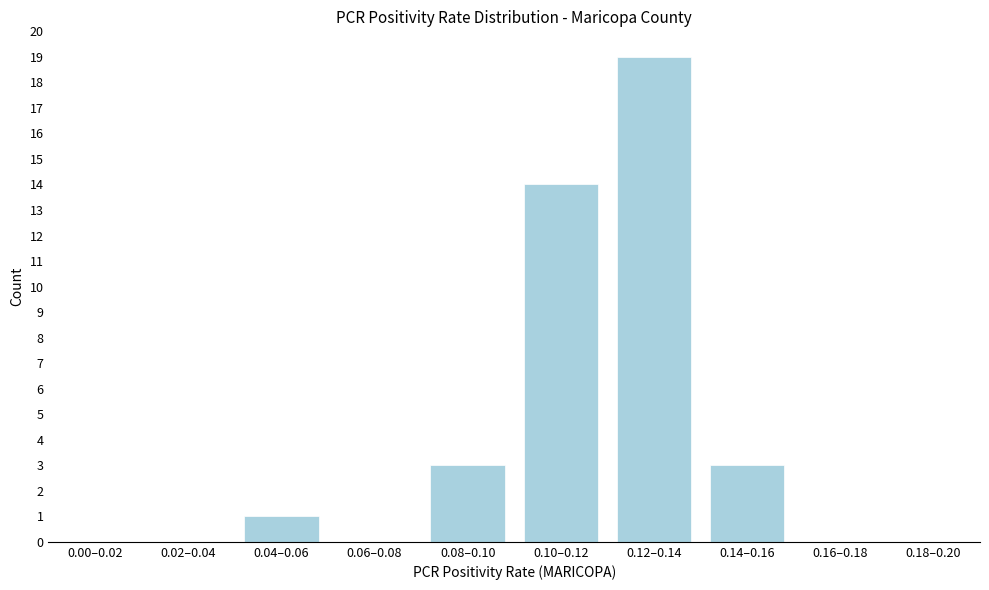

Reading left to right, transcribe all the data shown in this chart.

0.00–0.02=0	0.02–0.04=0	0.04–0.06=1	0.06–0.08=0	0.08–0.10=3	0.10–0.12=14	0.12–0.14=19	0.14–0.16=3	0.16–0.18=0	0.18–0.20=0